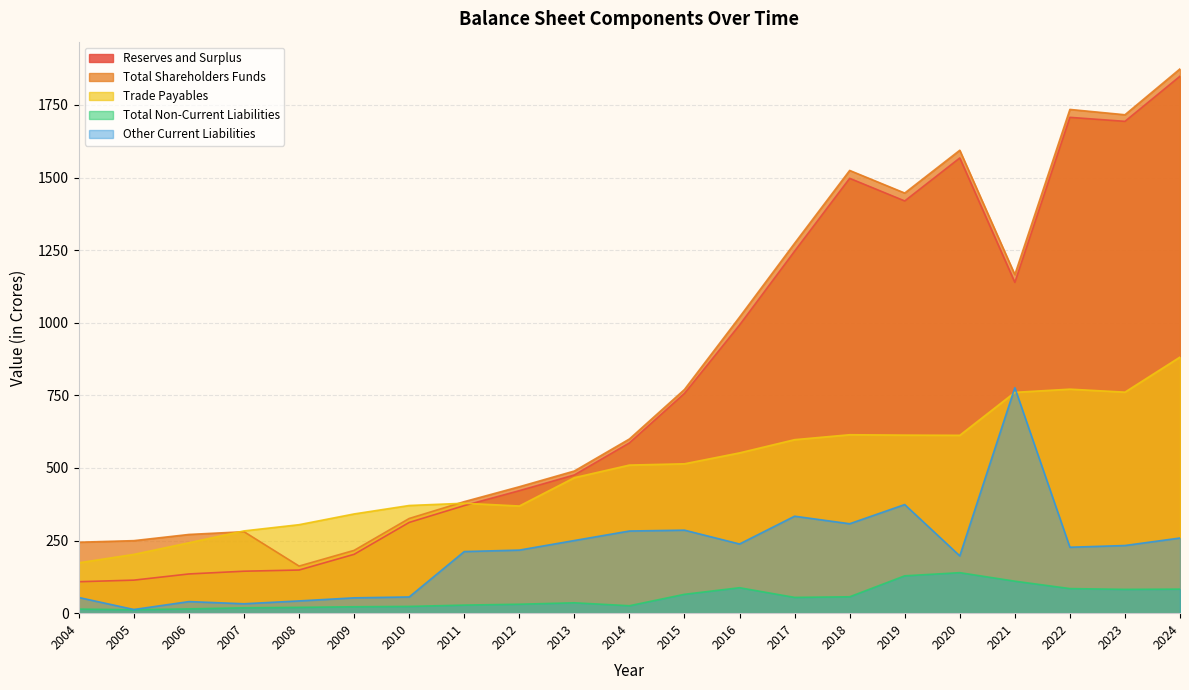

True or false: Total Non-Current Liabilities and Trade Payables cross at least once.

False